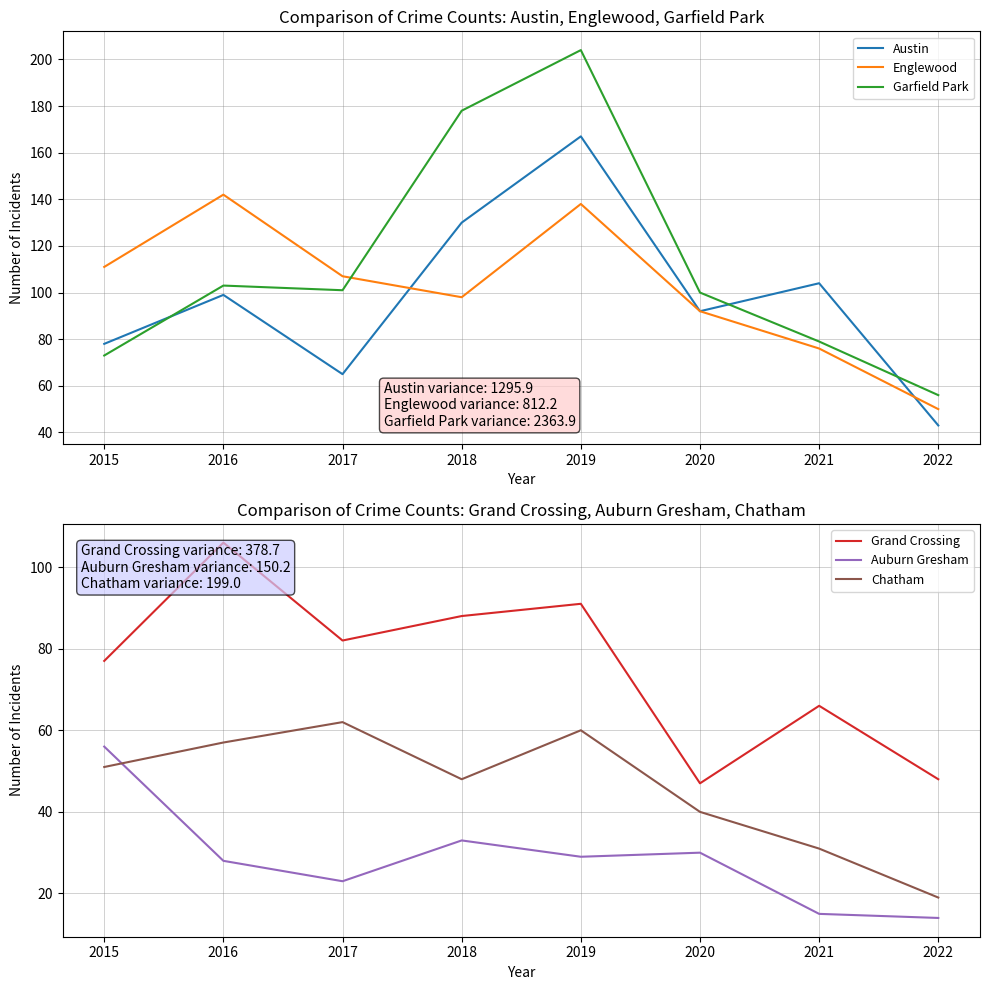

At how many categories does at least one series exceed 68?

7